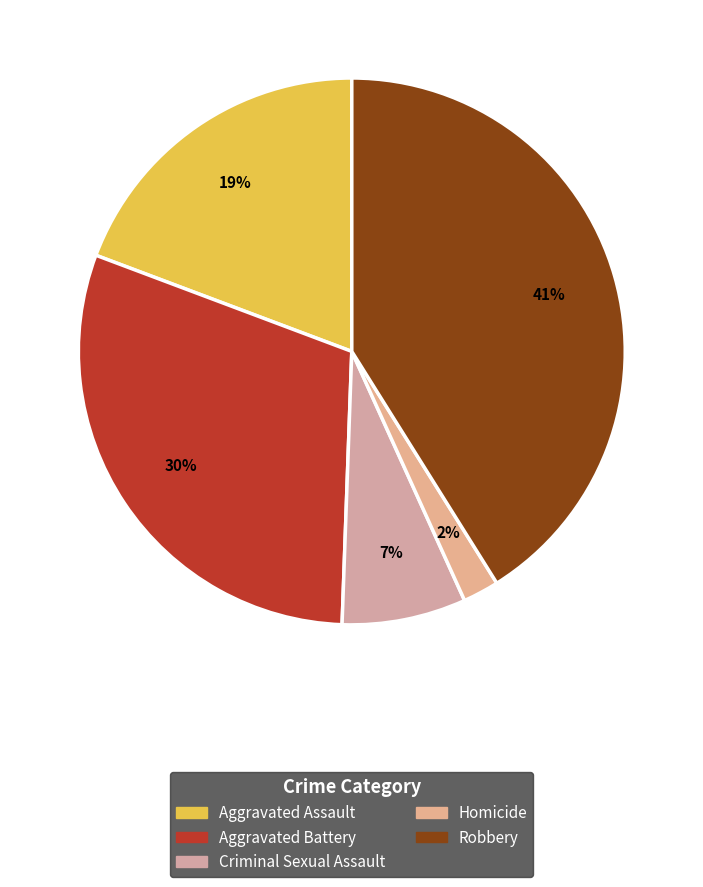

To the nearest percent, what is the difference between the Homicide and Aggravated Assault slice percentages?

17%